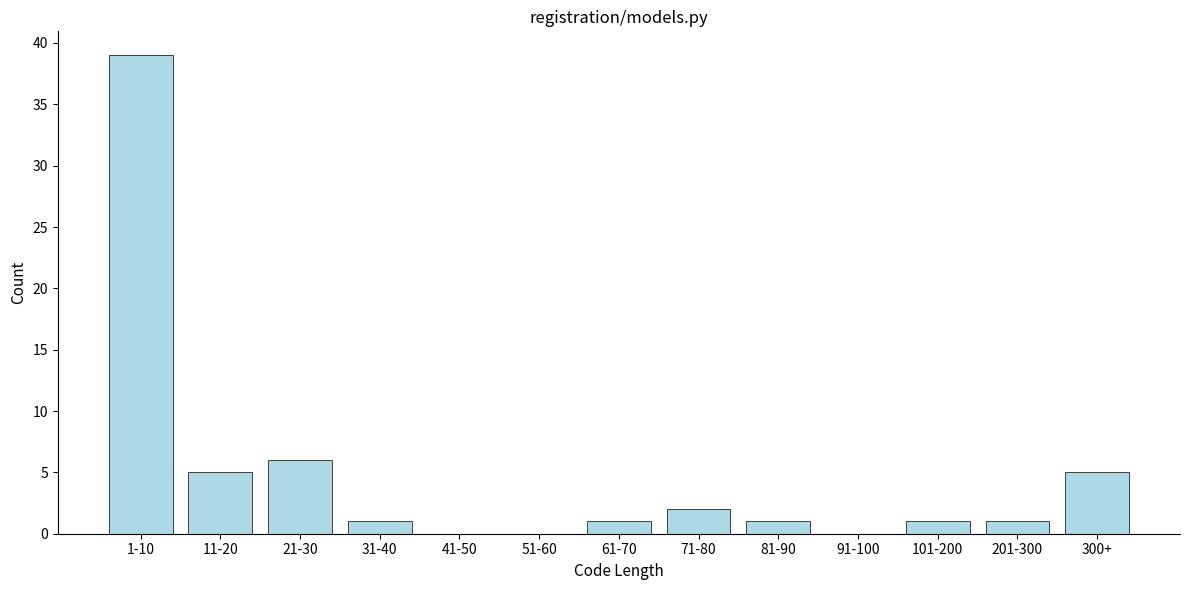

Reading left to right, list all the values displayed in this chart.

1-10=39	11-20=5	21-30=6	31-40=1	41-50=0	51-60=0	61-70=1	71-80=2	81-90=1	91-100=0	101-200=1	201-300=1	300+=5